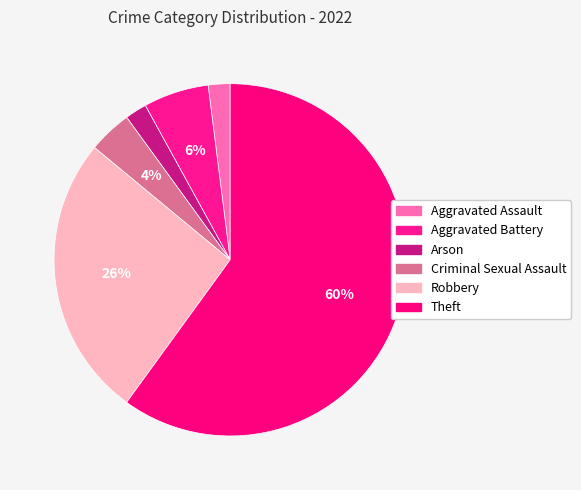

How many segments does this pie chart have?

6